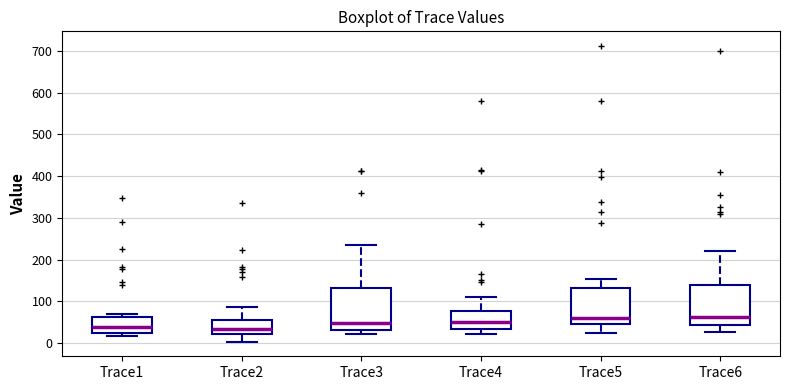

Reading left to right, read every box against the y-axis: the position of its median line, the range the box covers, and the ends of its whiskers. The values are not printed on the chart, so give them approximately, as read against the axis.

Trace1: median 40, box 30 to 60, whiskers 20 to 70
Trace2: median 30, box 20 to 60, whiskers 0 to 90
Trace3: median 50, box 30 to 130, whiskers 20 to 240
Trace4: median 50, box 30 to 80, whiskers 20 to 110
Trace5: median 60, box 50 to 130, whiskers 30 to 150
Trace6: median 60, box 40 to 140, whiskers 30 to 220